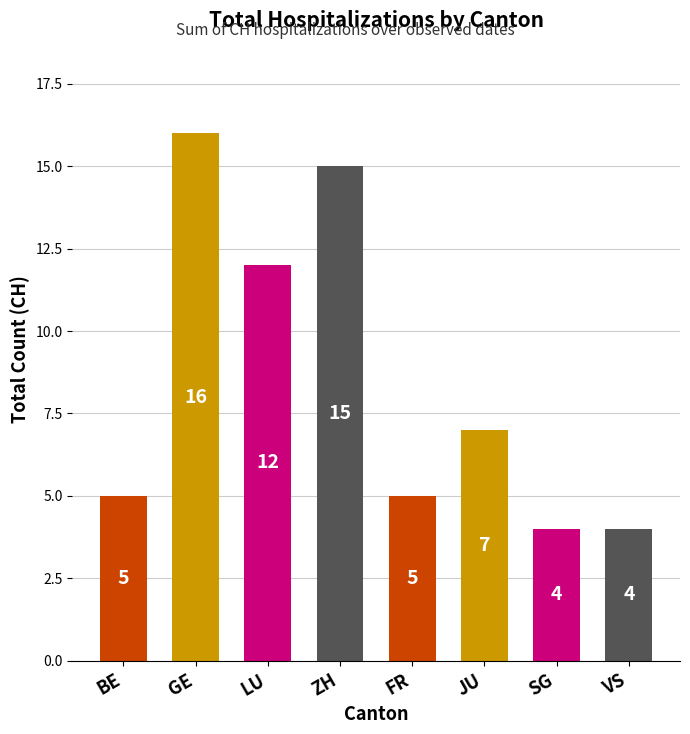

The chart shows a value of 8 at ZH. True or false?

False